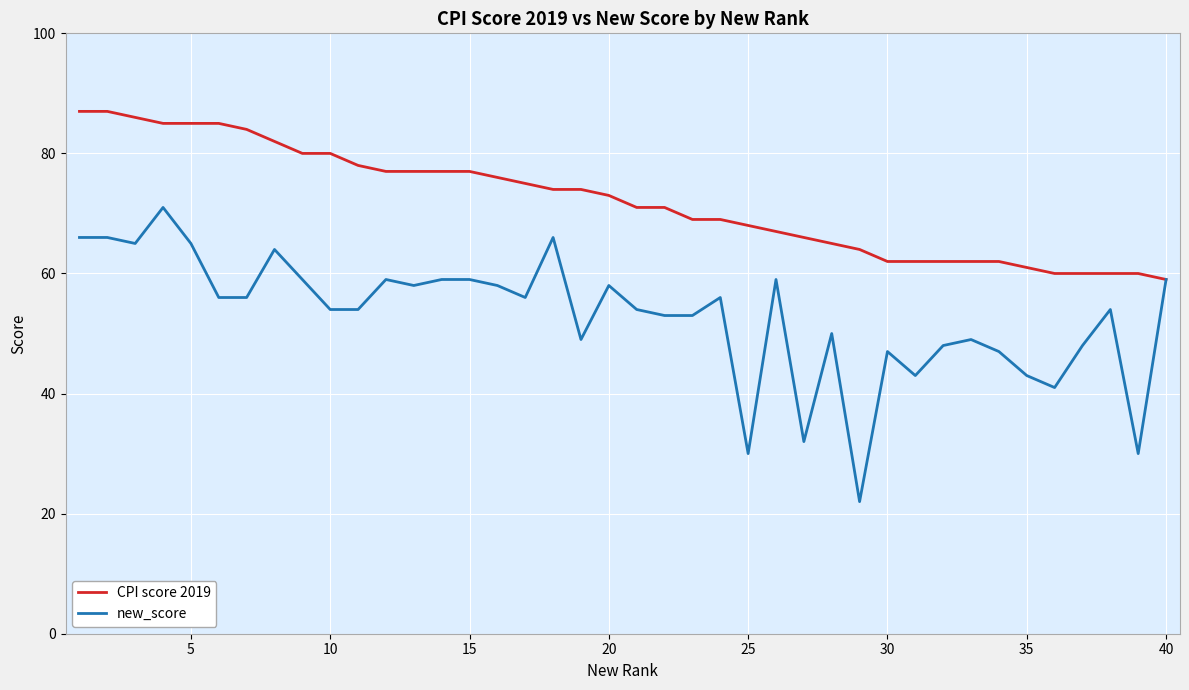

List the series in order of their overall mean, lowest first.

new_score, CPI score 2019